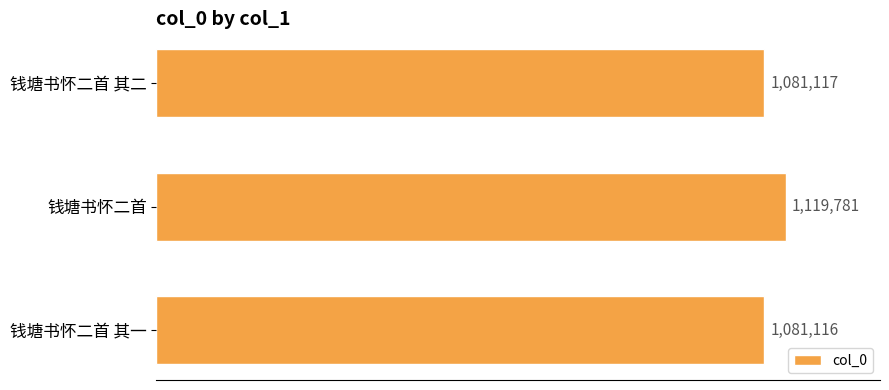

What is the sum of all values?

3282014